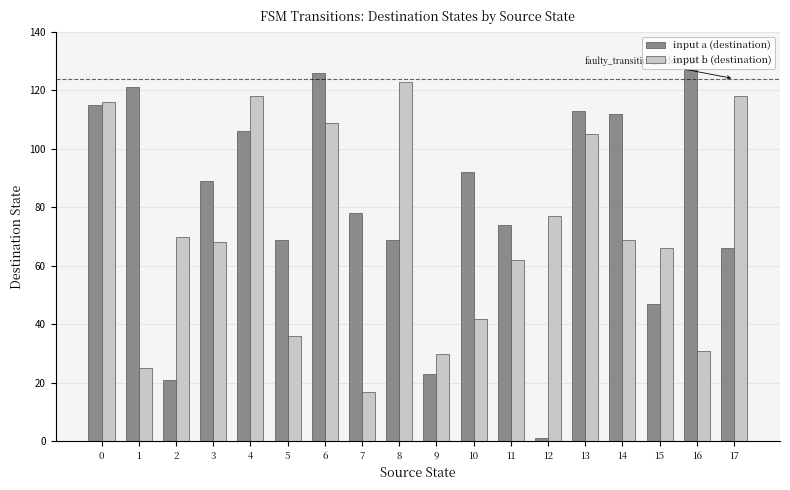

What is the sum of the input b (destination) values at 5 and 8?

159